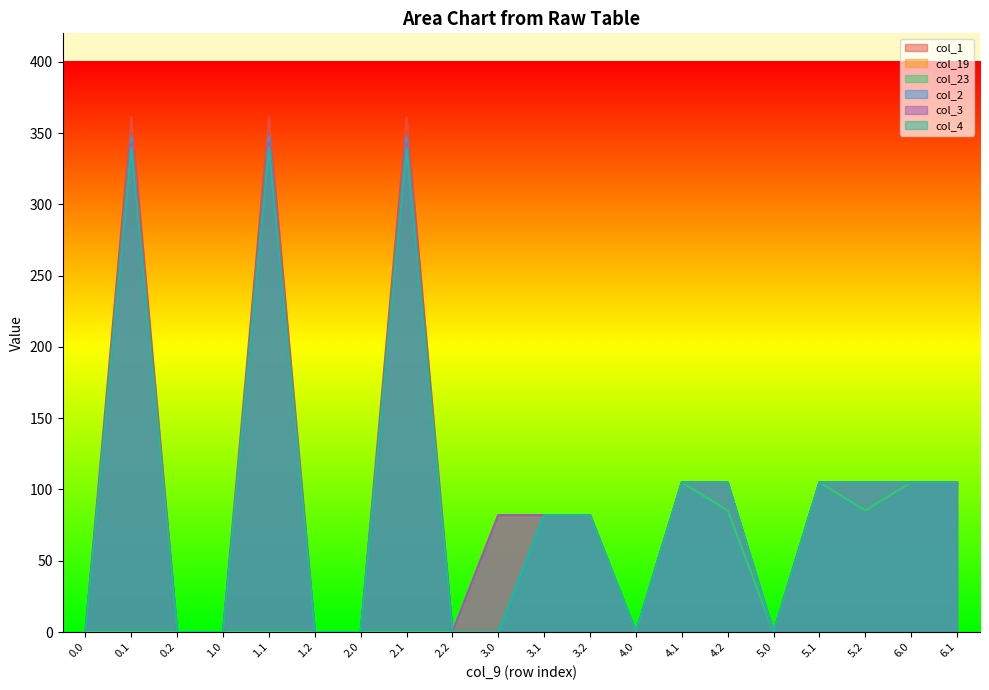

What is the total value across all series at 6.1?

630.0